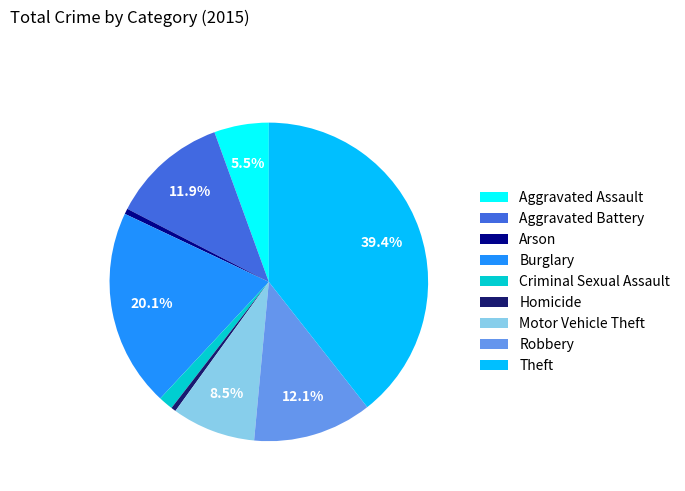

What is the largest slice in the pie chart?

Theft